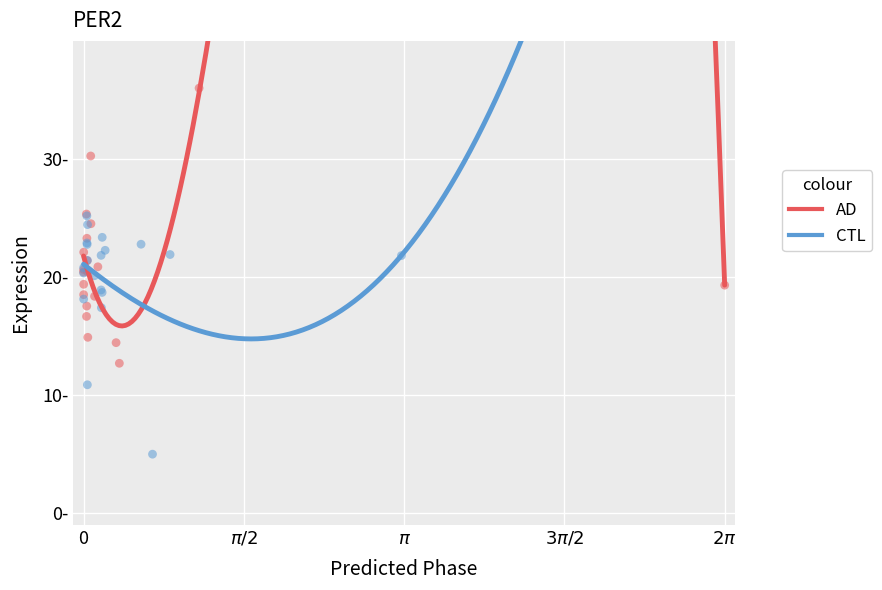

Which series has the widest spread of Y values?

AD